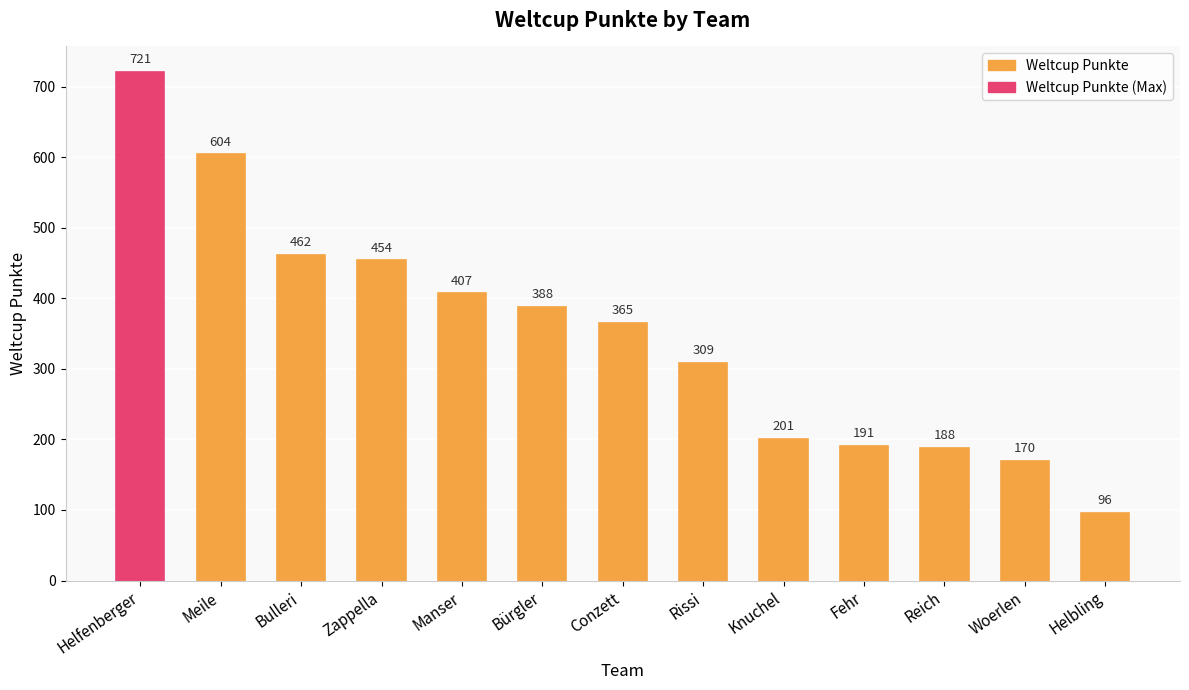

Reading left to right, what are all the values shown in this chart?

Helfenberger=721	Meile=604	Bulleri=462	Zappella=454	Manser=407	Bürgler=388	Conzett=365	Rissi=309	Knuchel=201	Fehr=191	Reich=188	Woerlen=170	Helbling=96